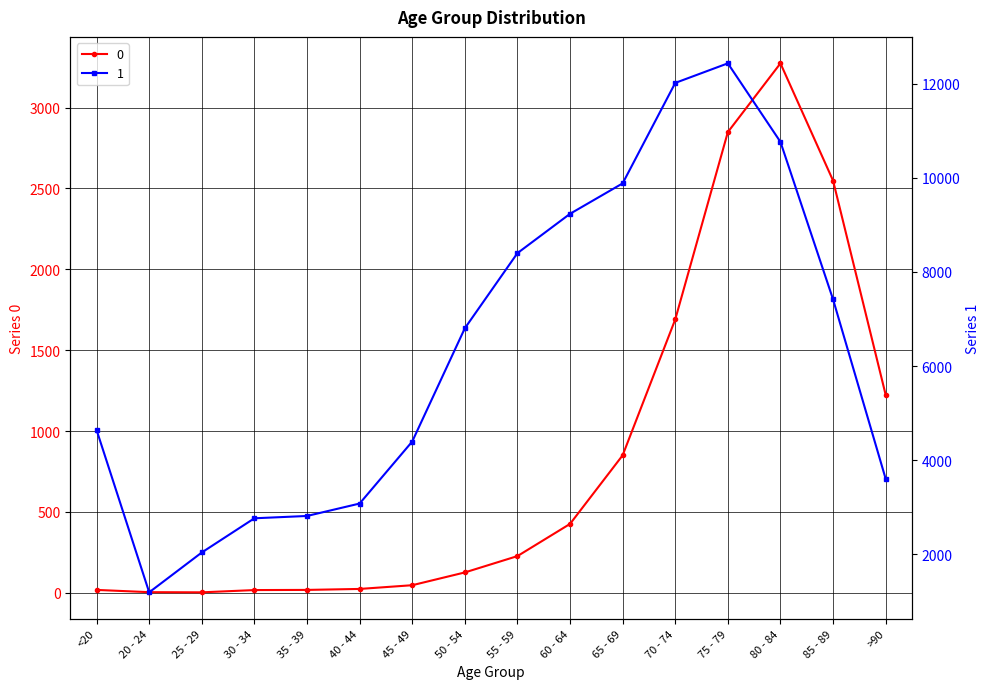

Rank the categories by 0 value from highest to lowest.

80 - 84, 75 - 79, 85 - 89, 70 - 74, >90, 65 - 69, 60 - 64, 55 - 59, 50 - 54, 45 - 49, 40 - 44, <20, 35 - 39, 30 - 34, 20 - 24, 25 - 29